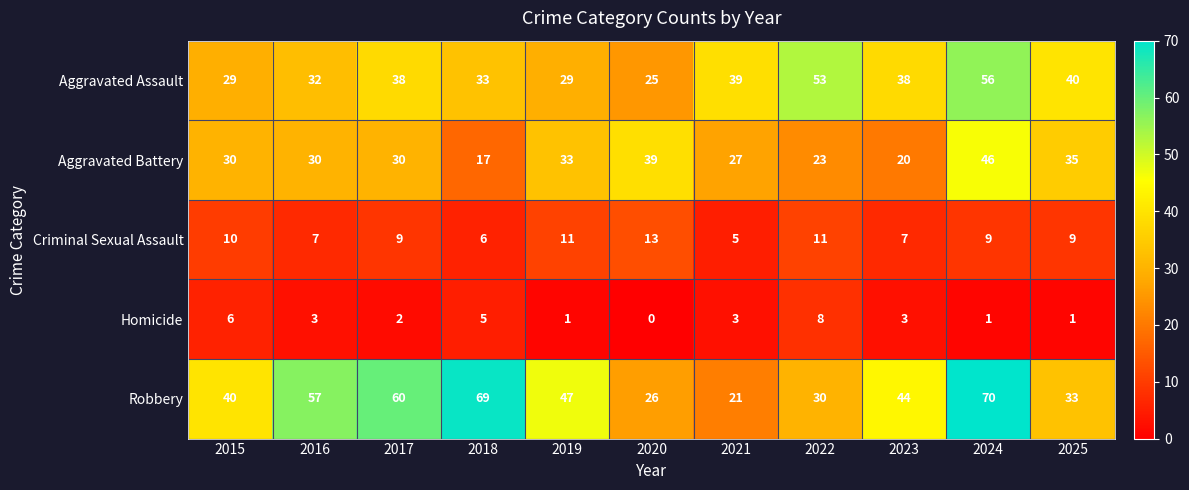

Is the value of Robbery at 2022 greater than the value of Homicide at 2021?

Yes